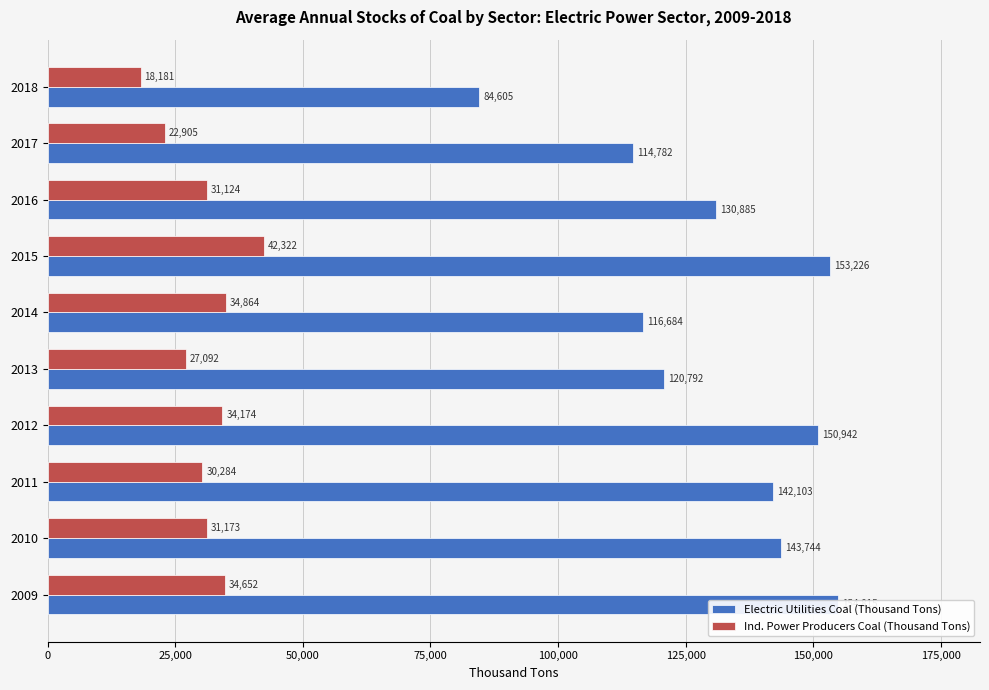

Is the value of Ind. Power Producers Coal (Thousand Tons) at 2011 greater than the value of Electric Utilities Coal (Thousand Tons) at 2018?

No